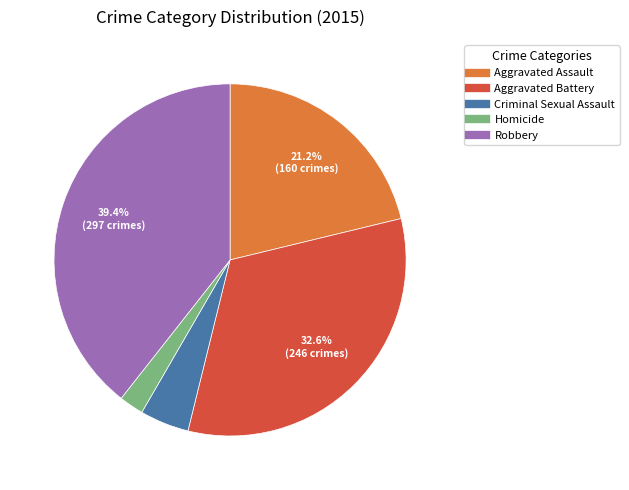

What portion of the pie excludes Robbery?

60.6%